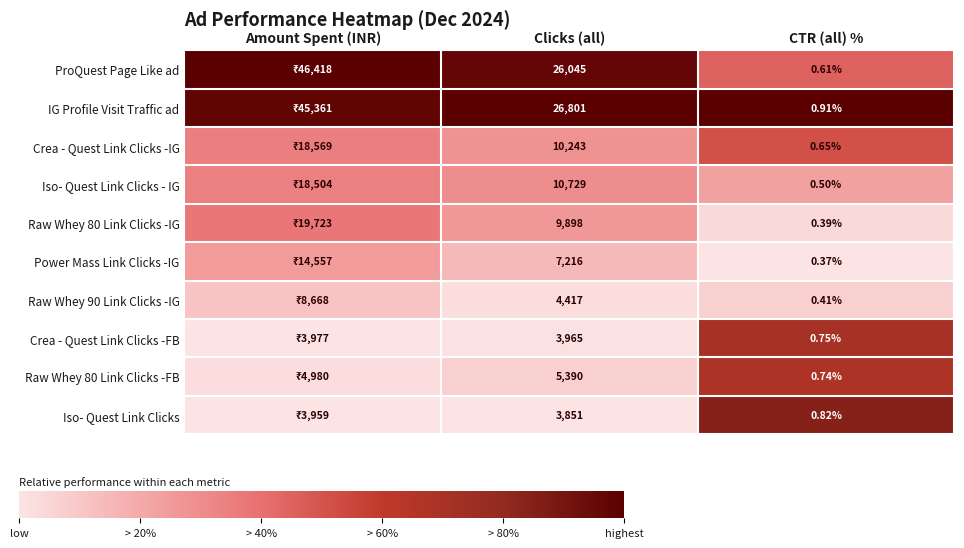

At Clicks (all), list the series in order from smallest to largest.

Iso- Quest Link Clicks, Crea - Quest Link Clicks -FB, Raw Whey 90 Link Clicks -IG, Raw Whey 80 Link Clicks -FB, Power Mass Link Clicks -IG, Raw Whey 80 Link Clicks -IG, Crea - Quest Link Clicks -IG, Iso- Quest Link Clicks - IG, ProQuest Page Like ad, IG Profile Visit Traffic ad